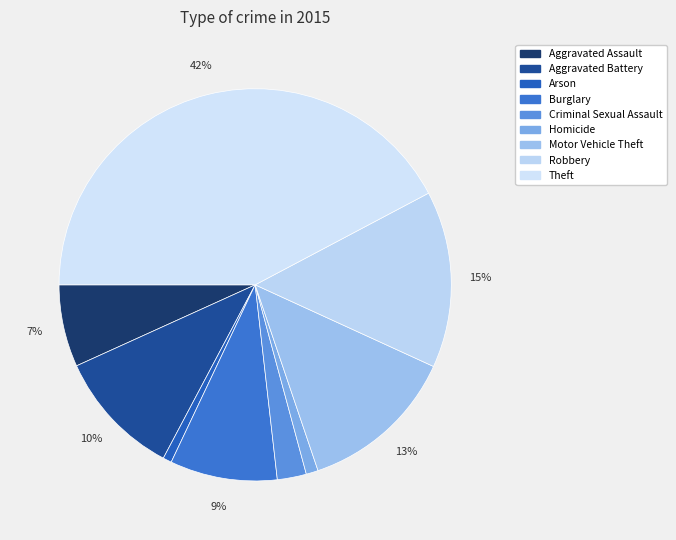

Which has a higher value, Theft or Aggravated Assault?

Theft